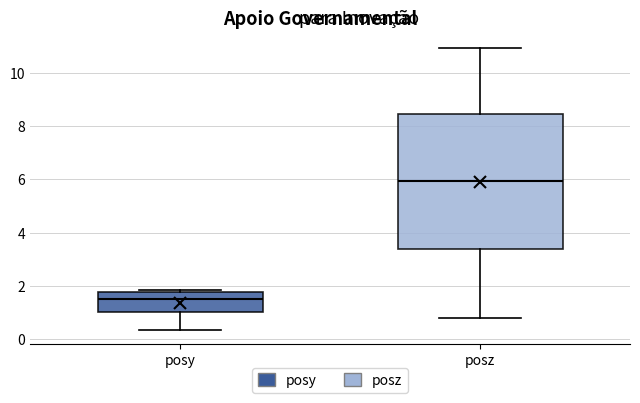

Reading left to right, transcribe this box plot: for each box, give where its median line is, the range the box spans, and where its two whiskers end, as read against the y-axis. The values are not printed on the chart, so give them approximately, as read against the axis.

posy: median 1.4, box 1.0 to 1.8, whiskers 0.4 to 1.8 (just above the box's upper edge)
posz: median 6.0, box 3.4 to 8.4, whiskers 0.8 to 11.0